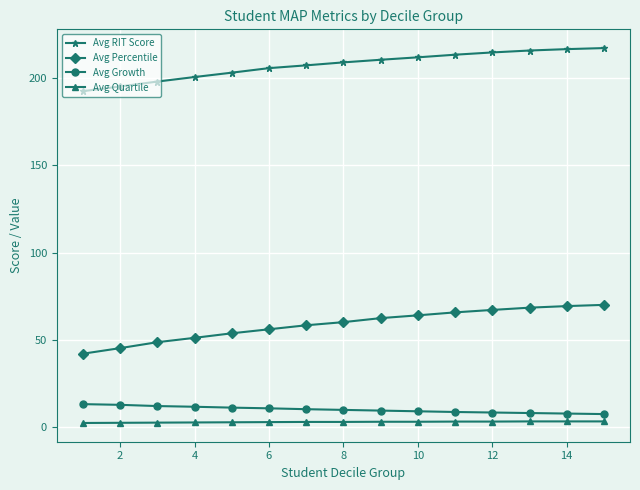

At how many categories does at least one series exceed 91?

15